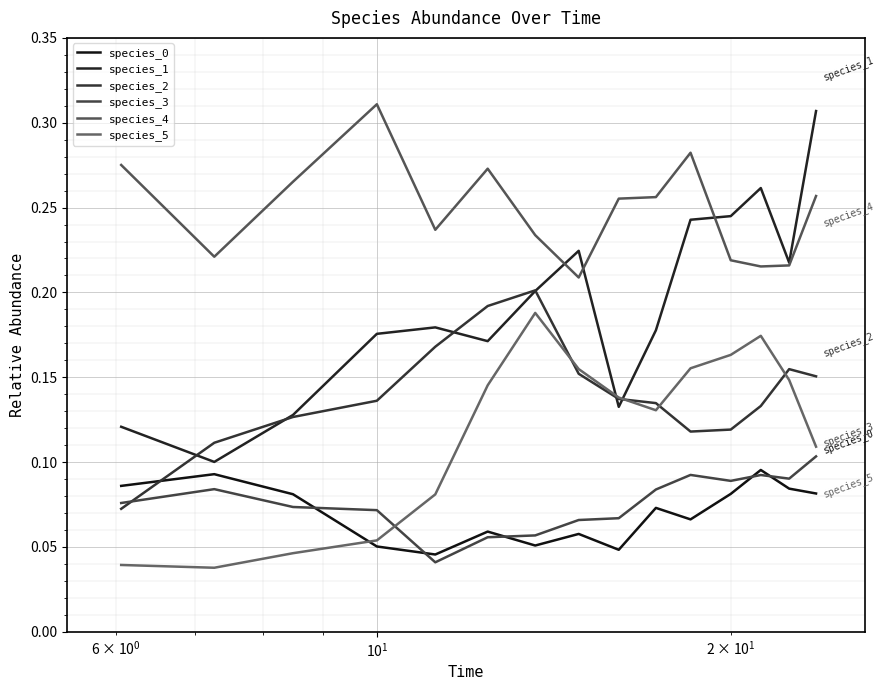

Rank the series by their maximum value, from highest to lowest.

species_4, species_1, species_2, species_5, species_3, species_0